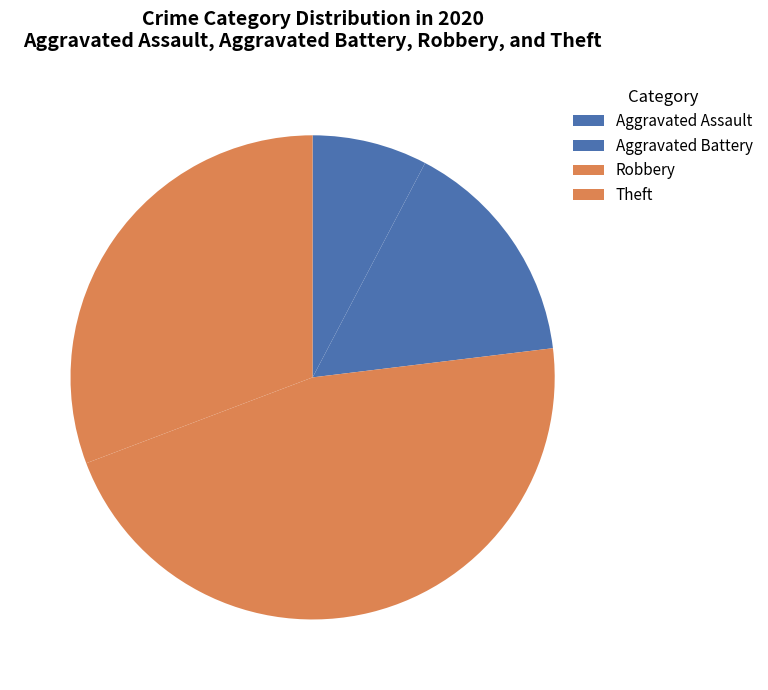

What portion of the pie excludes Theft?

69.2%